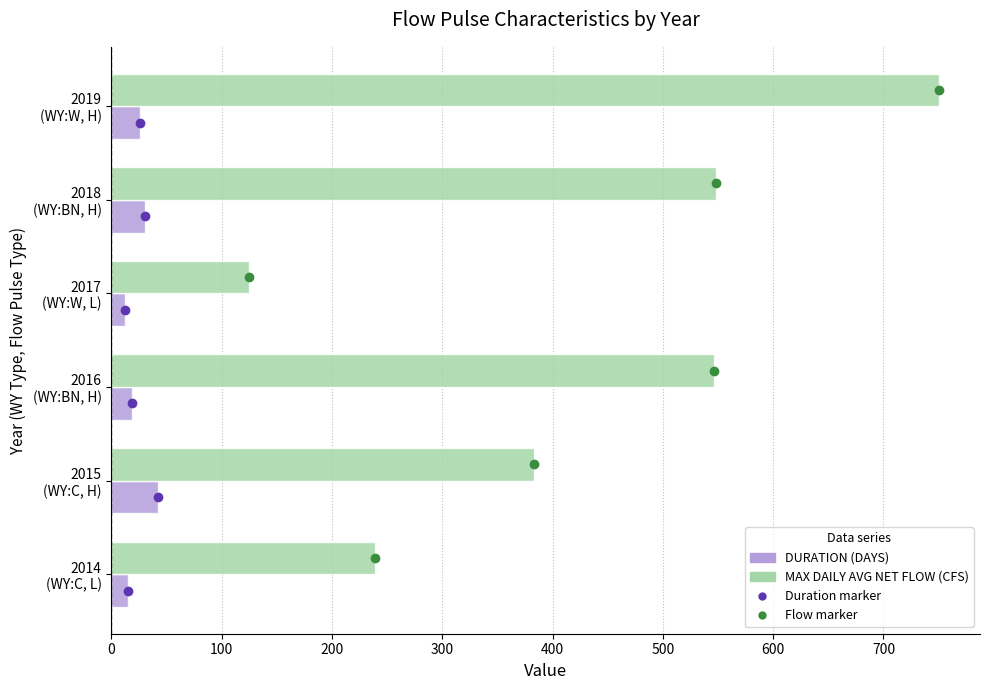

What is the average value of the MAX DAILY AVG NET FLOW (CFS) series?

432